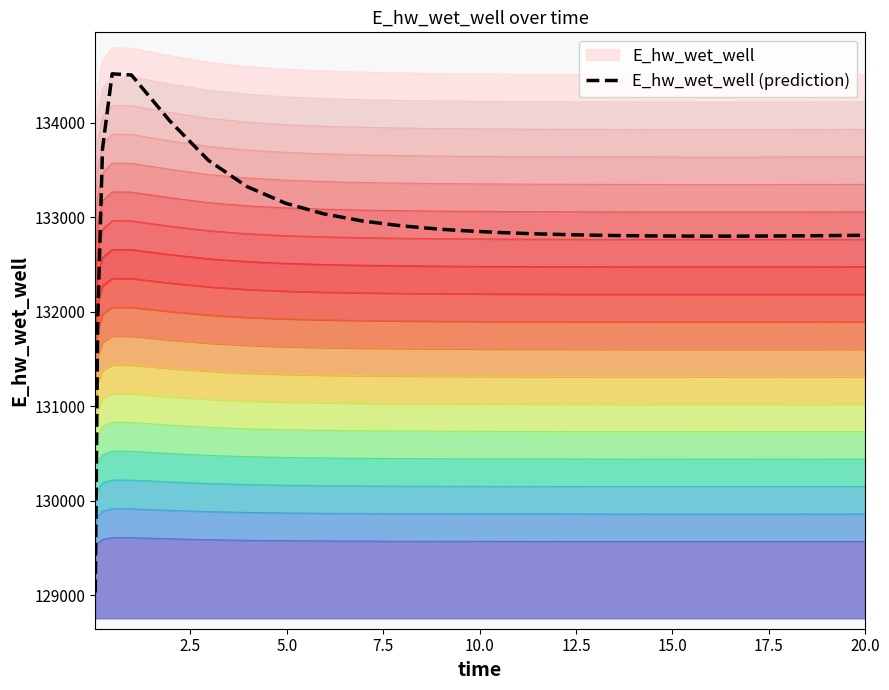

What is the difference between the maximum and minimum values?

5489.8